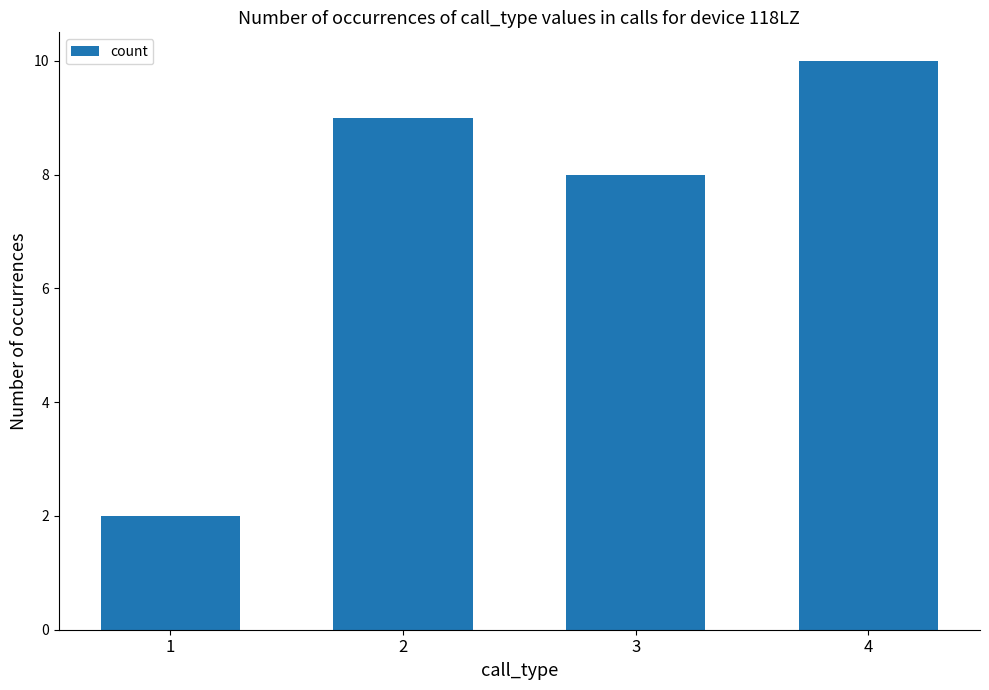

List the labels in order of value, largest first.

4, 2, 3, 1